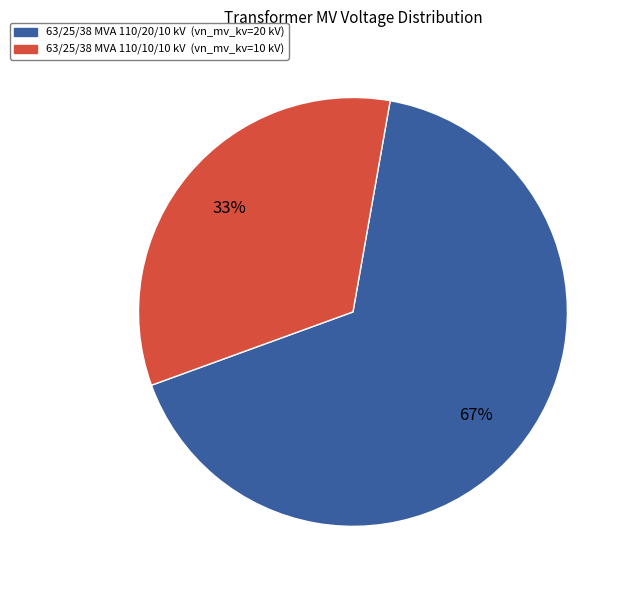

Is there any slice that represents more than half of the pie?

Yes